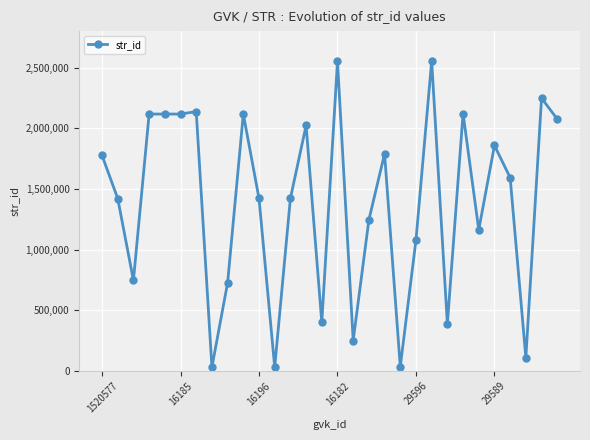

True or false: the data has more than 0 interior local peaks.

True